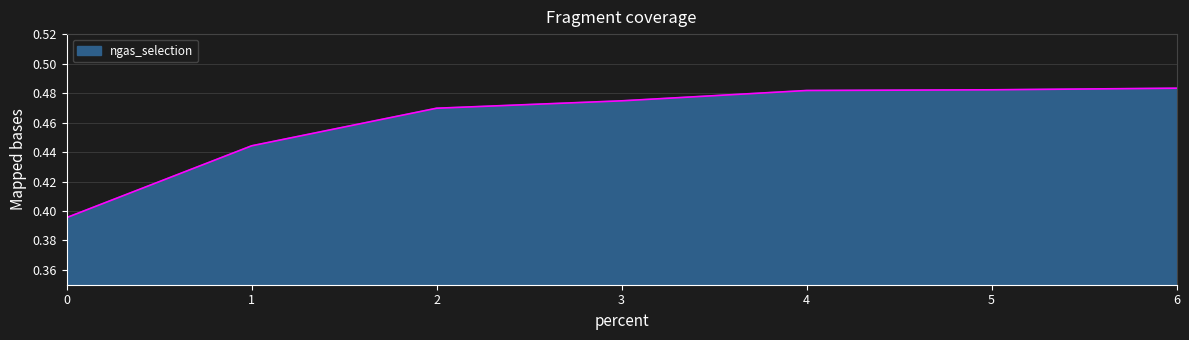

What is the sum of the values at 0 and 6?

0.9